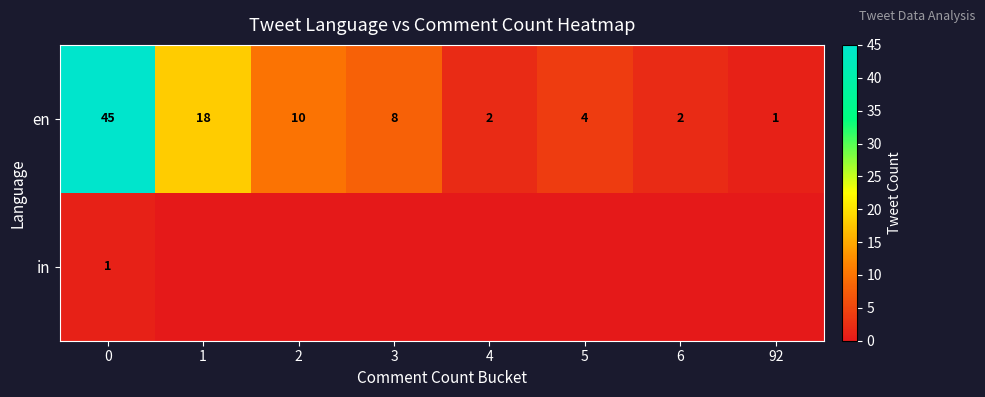

What is the greatest value displayed?

45